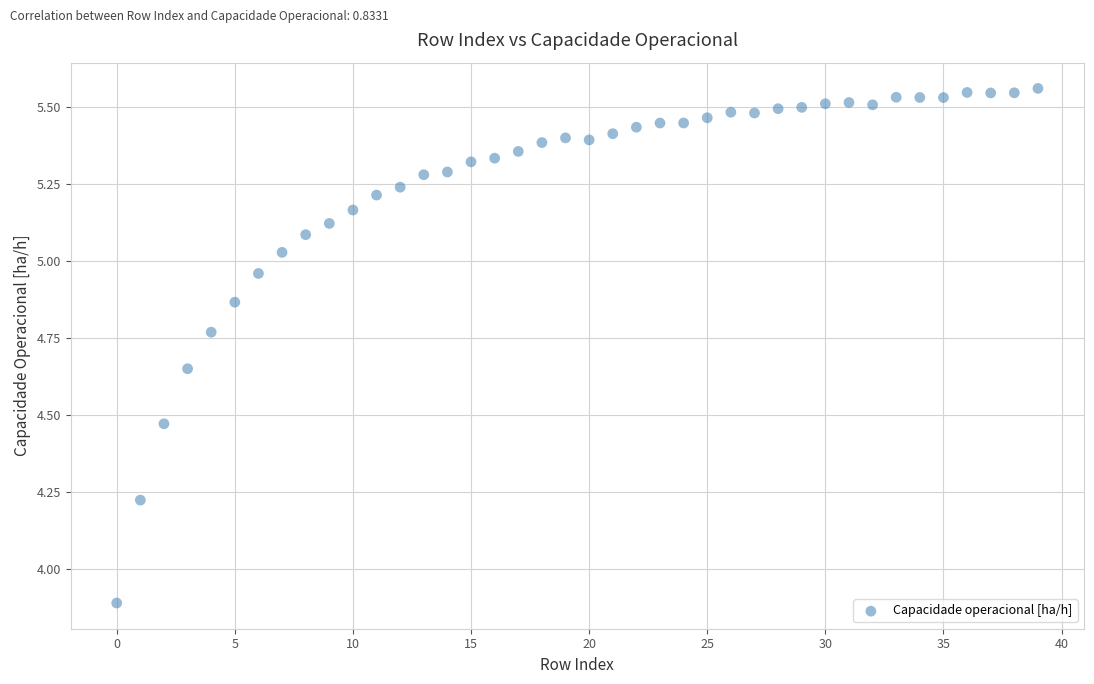

What Y value in the scatter plot is closest to 4?

3.9